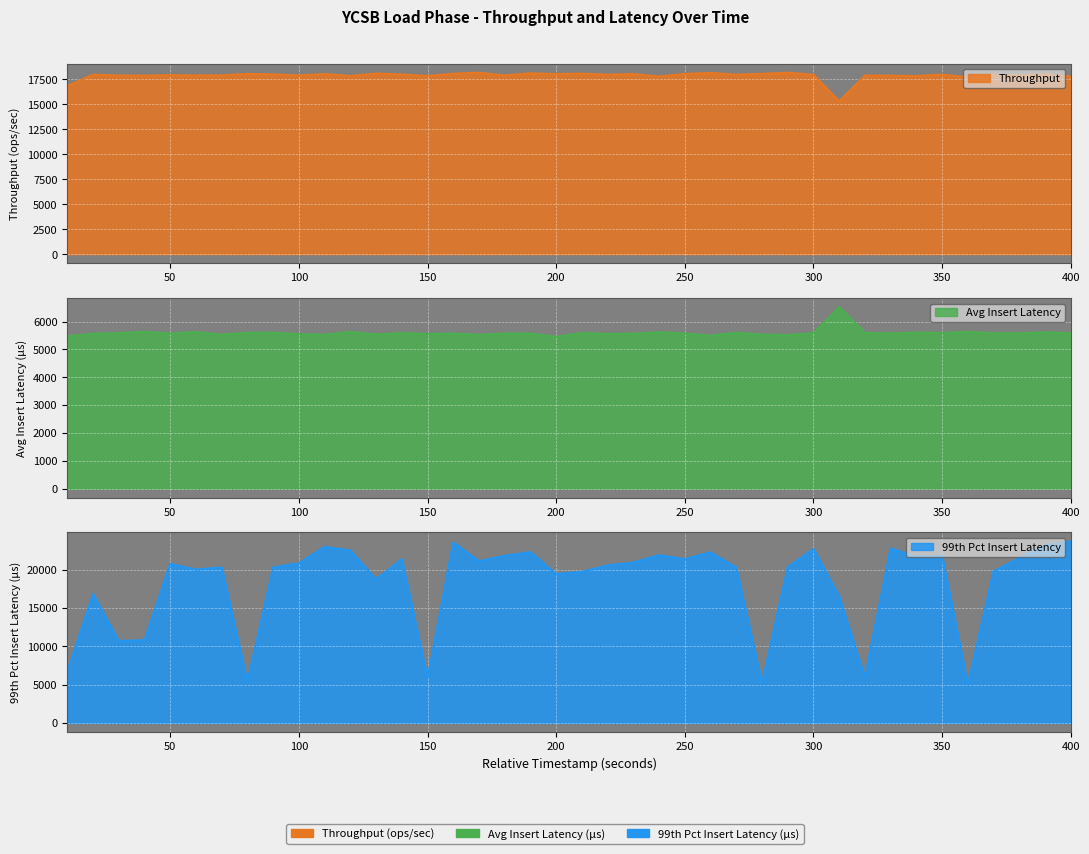

At which label does throughput reach its minimum?

310